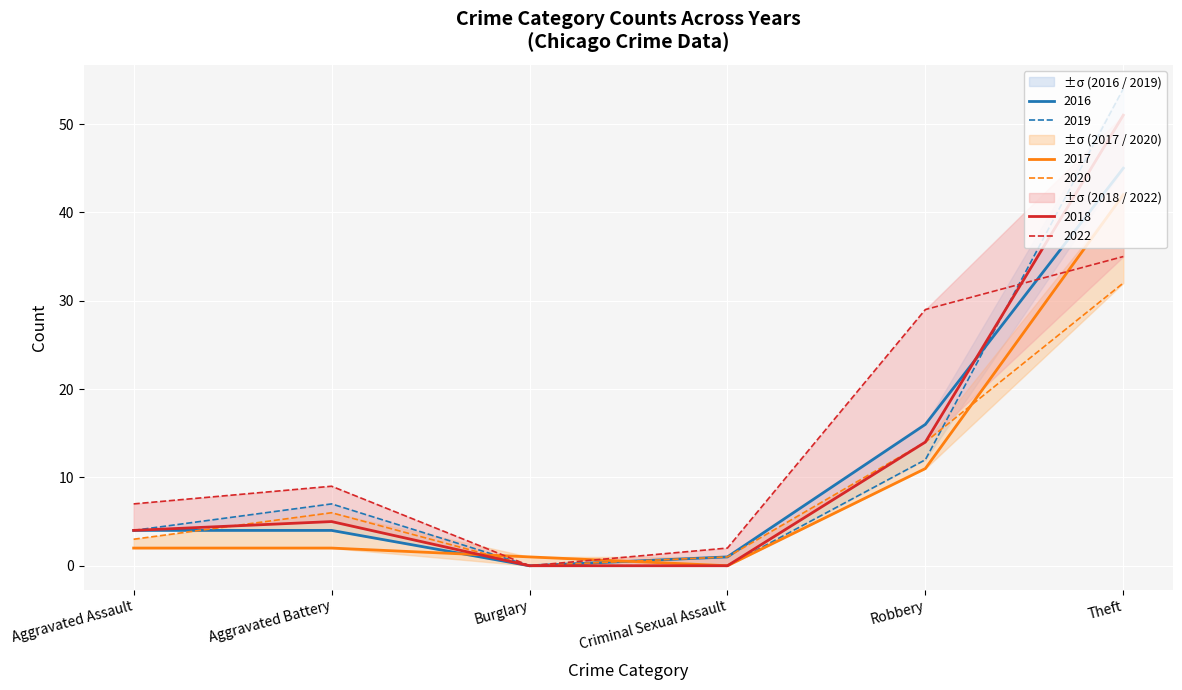

What is the label of the 4th point from the right?

Burglary